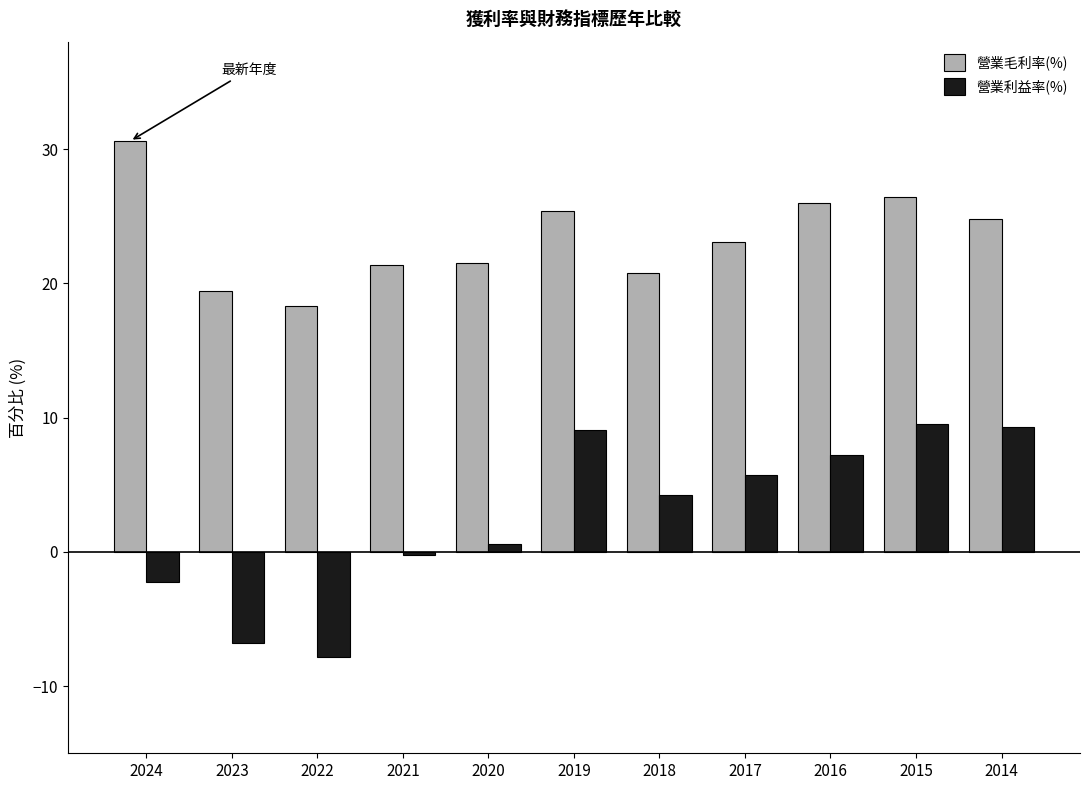

Which series has the largest total across all categories?

營業毛利率(%)